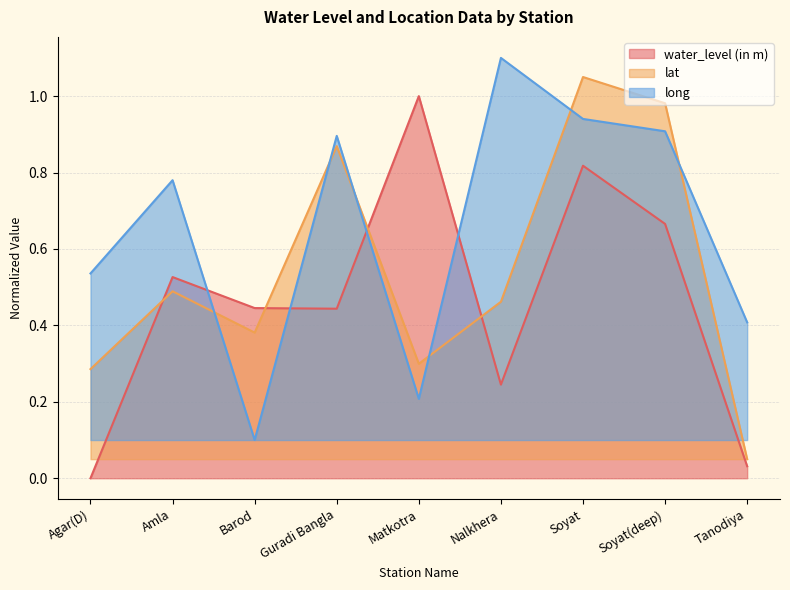

Does the chart display data point markers on the line(s)?

No